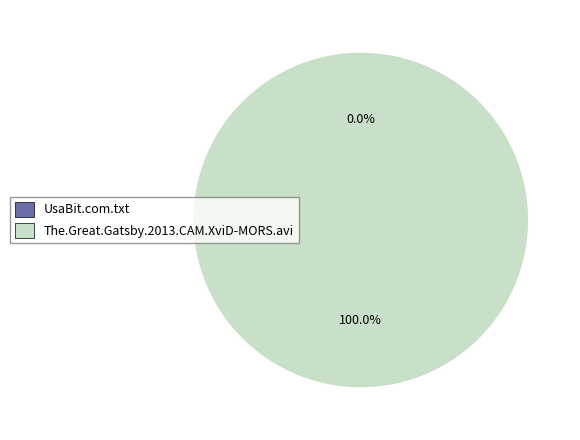

Is it true that UsaBit.com.txt is 1% of the pie?

False